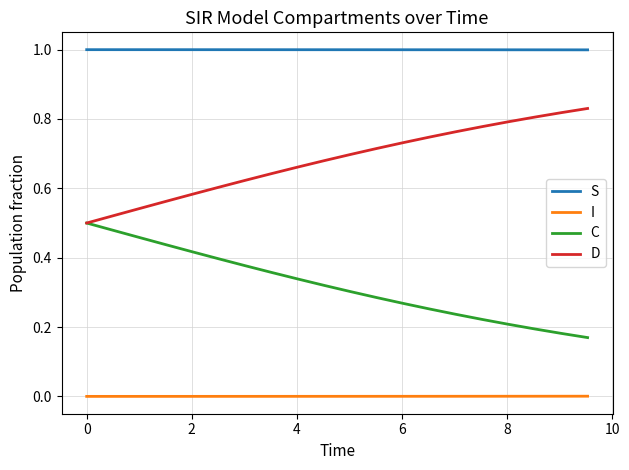

List the series in order of their peak value, highest first.

S, D, C, I